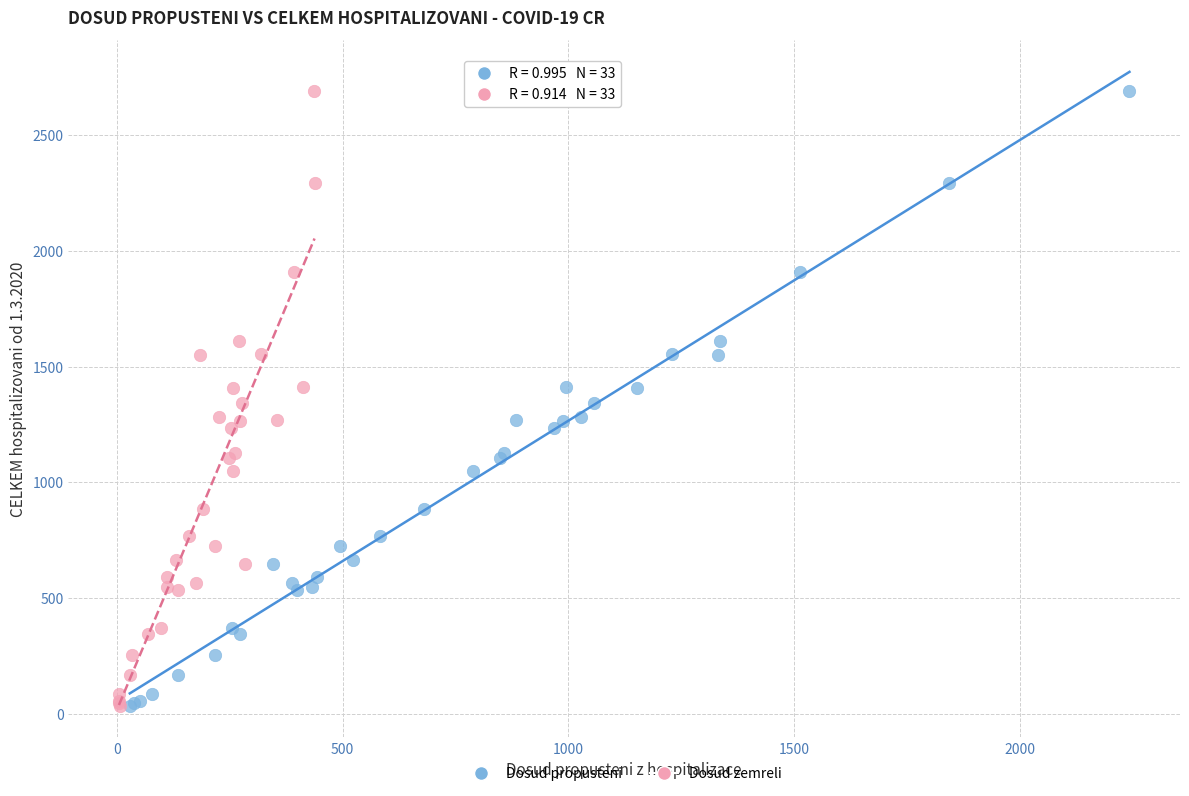

What are all the series names shown in the legend?

Dosud propusteni, Dosud zemreli